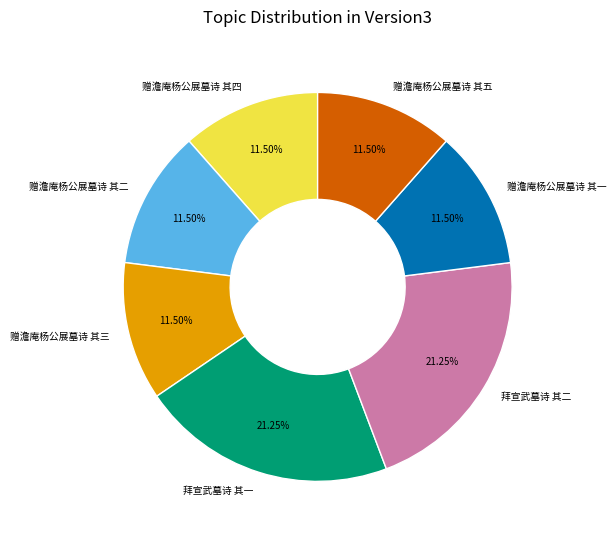

What is the total percentage of 赠澹庵杨公展墓诗 其四 and 赠澹庵杨公展墓诗 其一?

23.0%